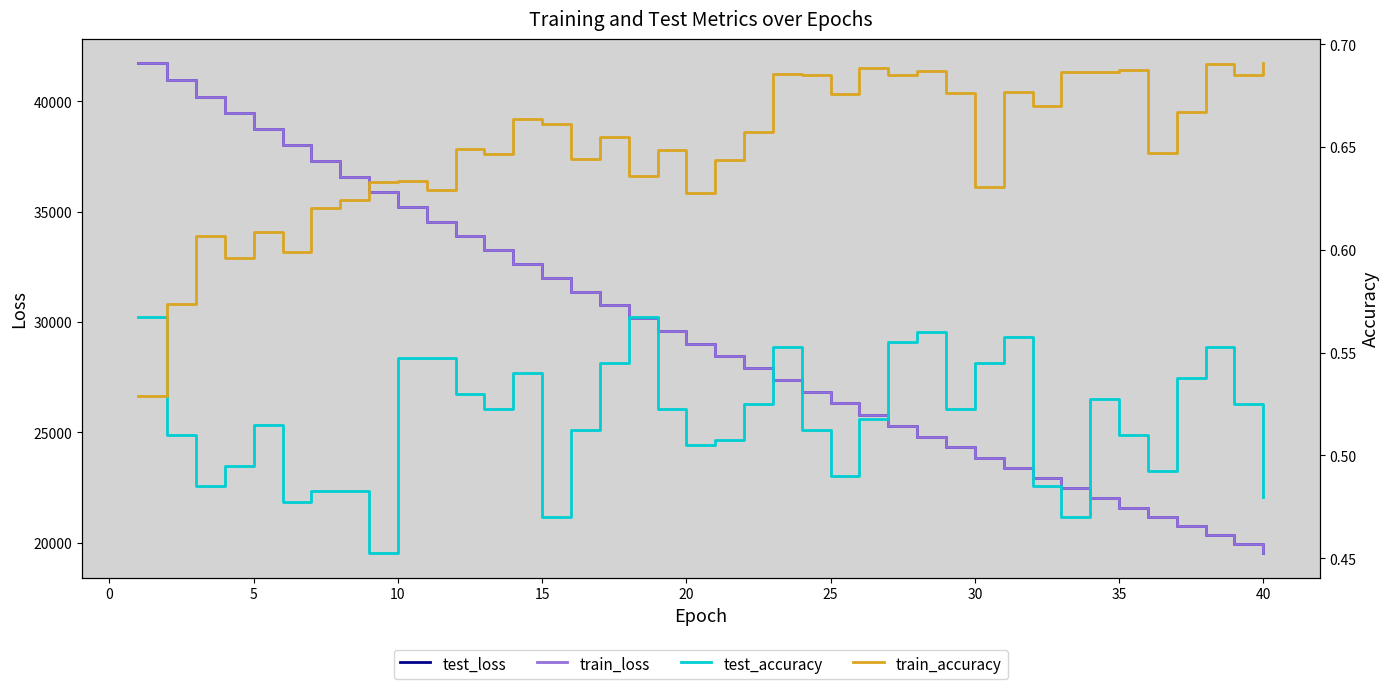

How many series are shown in this chart?

4